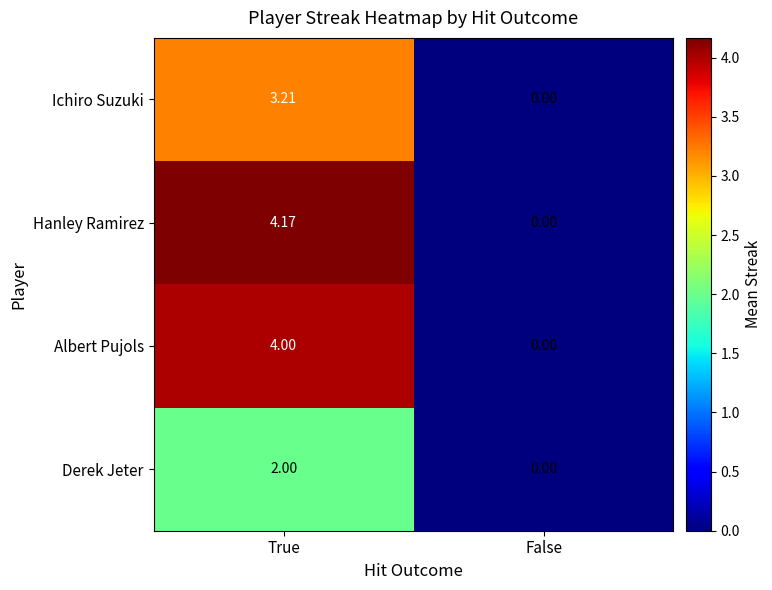

Which series has the largest range (max minus min)?

Hanley Ramirez